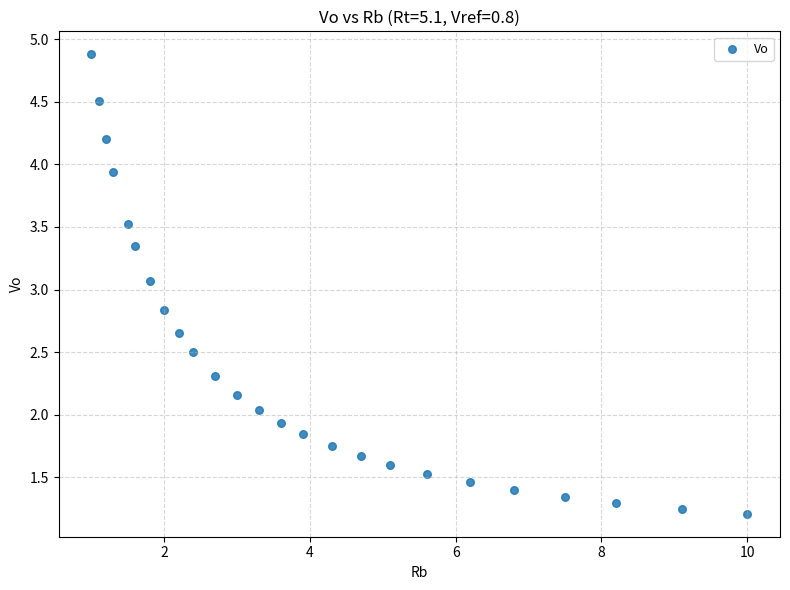

What is the range of Y values (max minus min)?

3.7